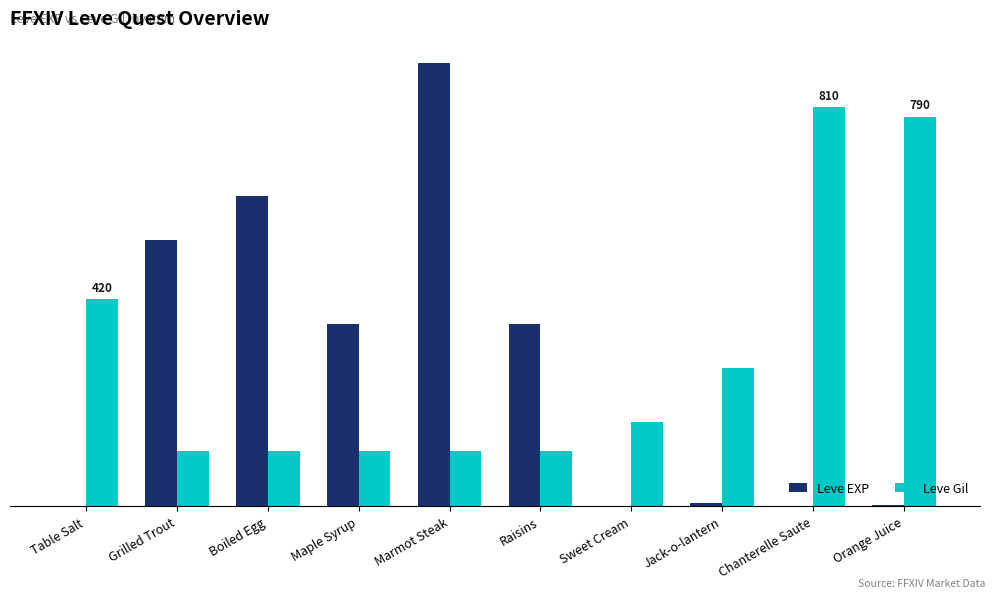

What is the value of the Leve Gil bar at the 4th from the left?

112